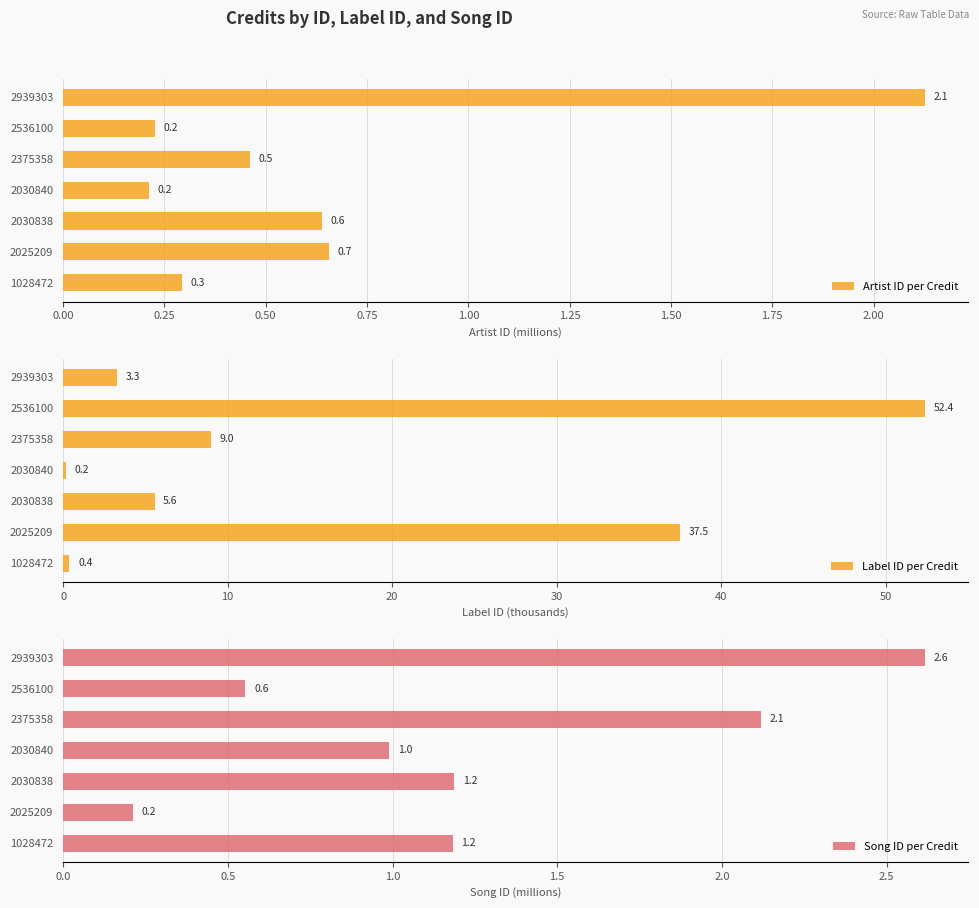

How many data points does each series have?

7